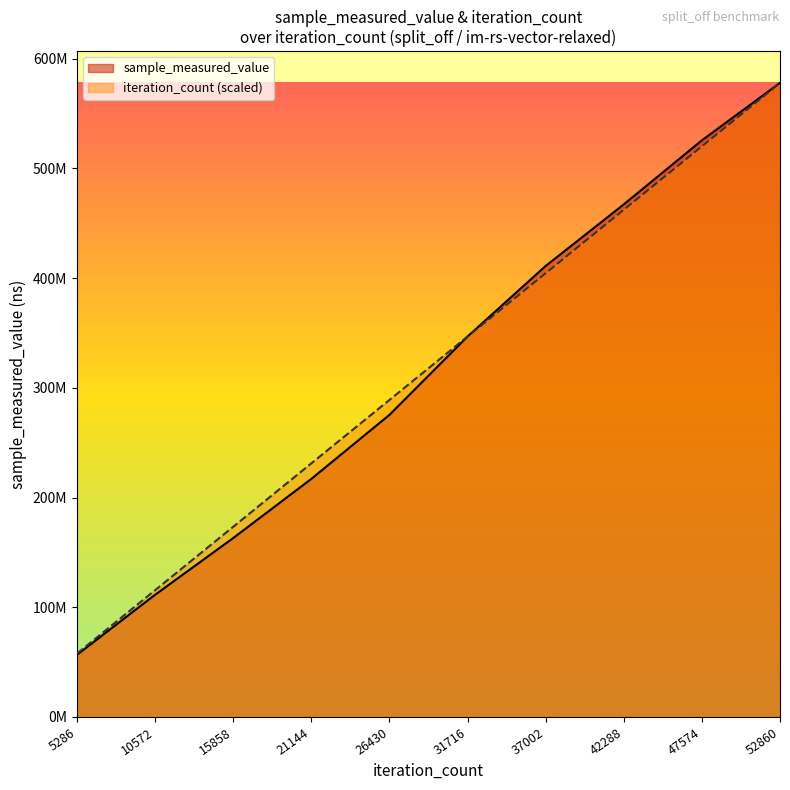

Where do iteration_count and sample_measured_value first cross each other?

26430 and 31716